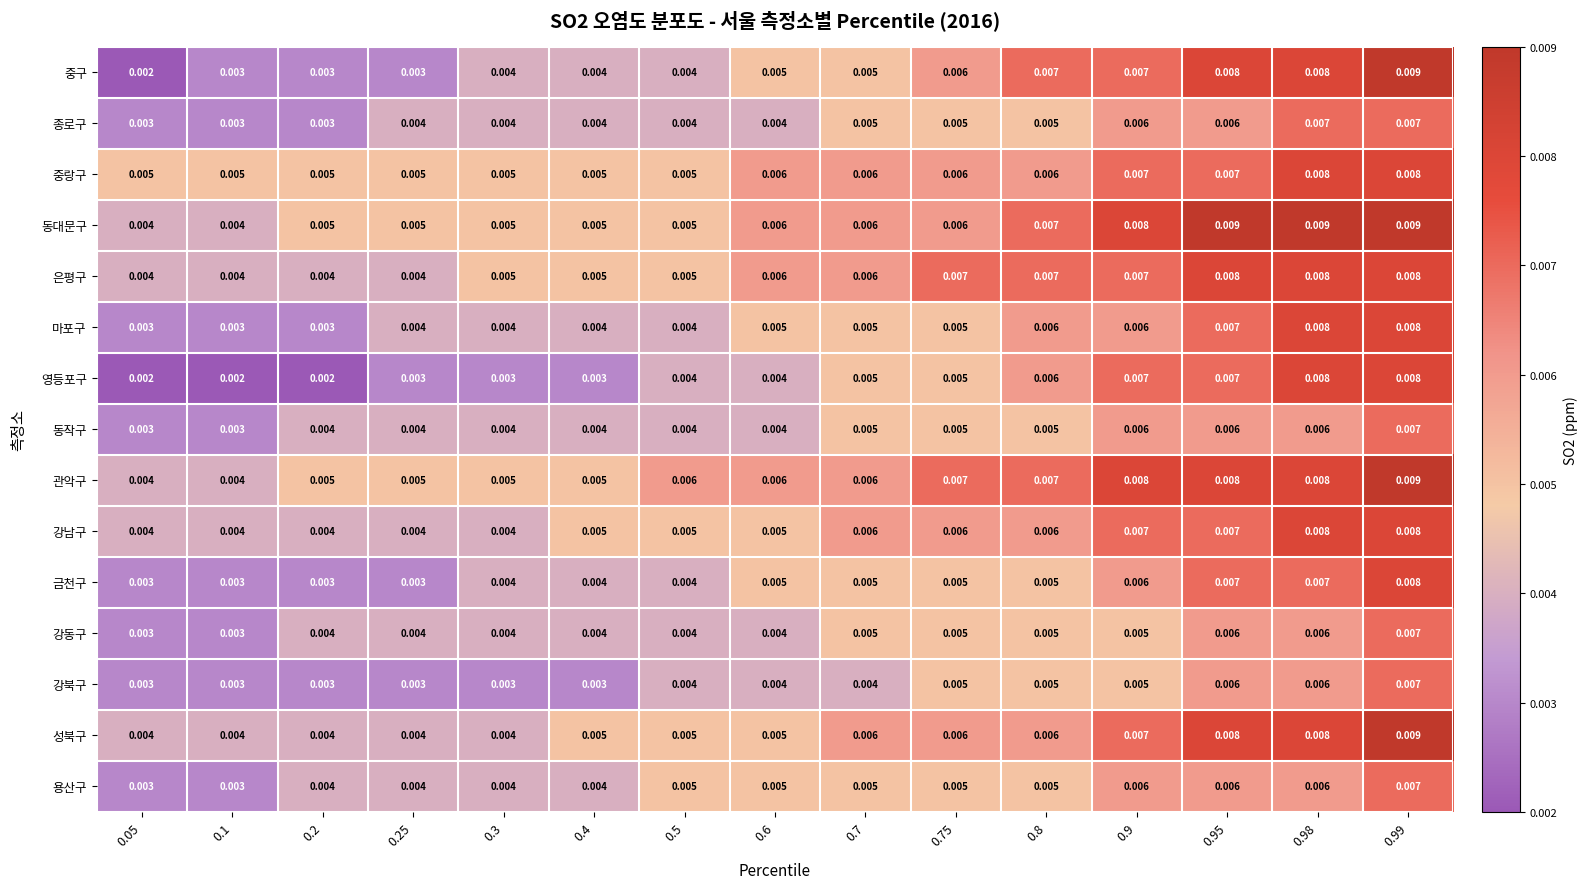

Which series has the widest spread of values?

중구